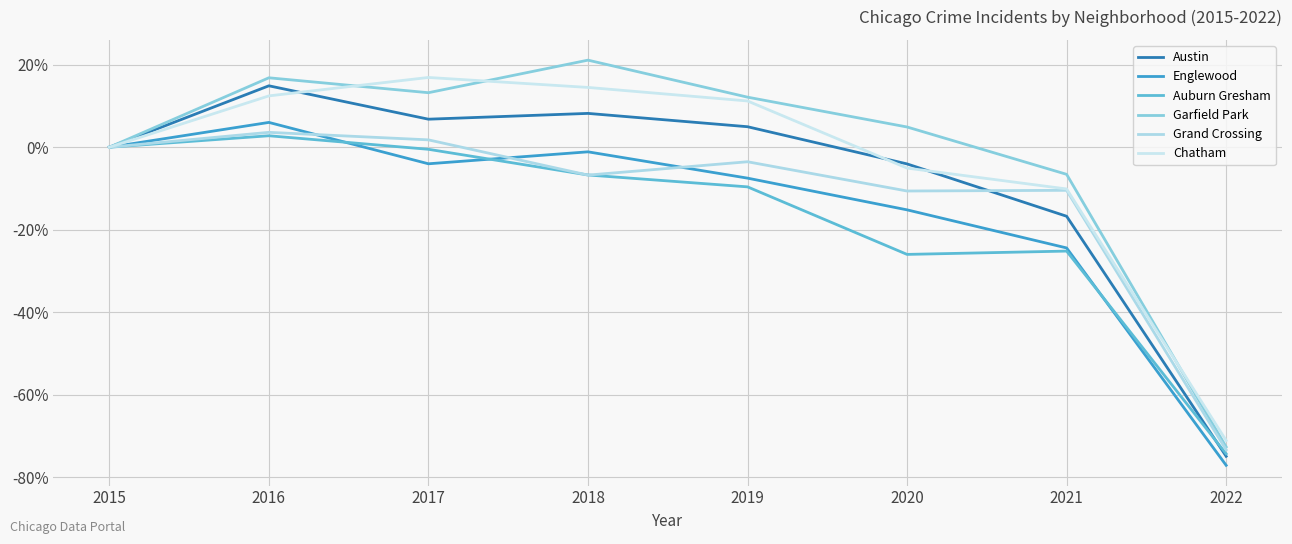

True or false: Garfield Park and Austin intersect in this chart.

False